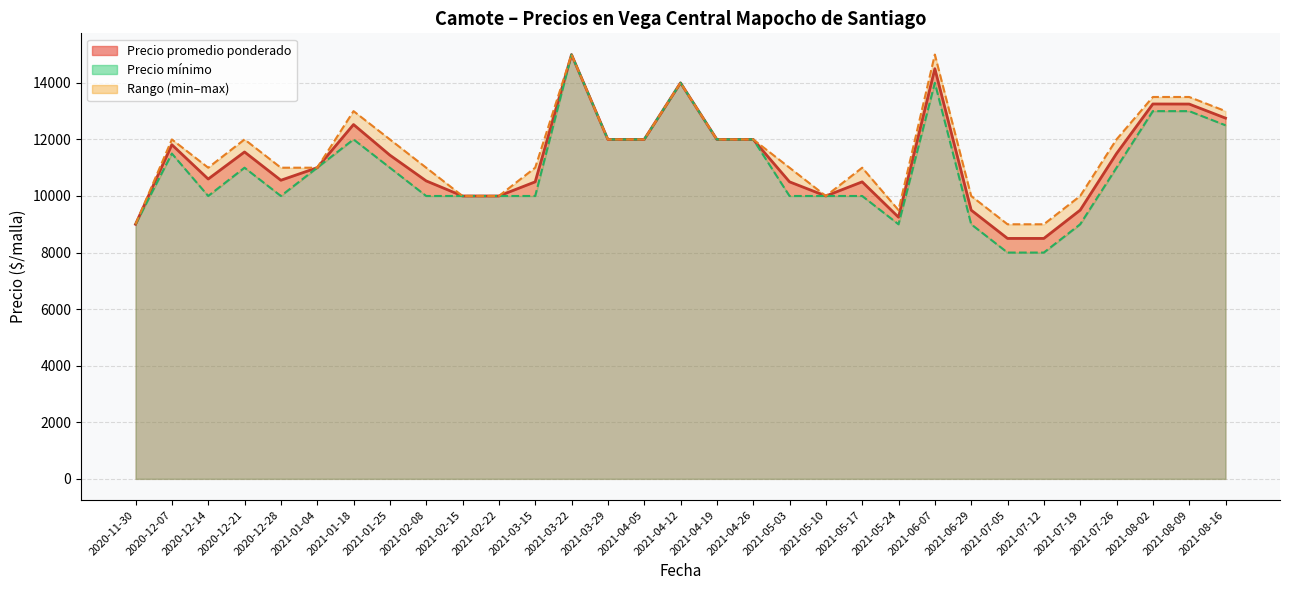

The value of Precio maximo at 2021-07-19 is 24138. True or false?

False